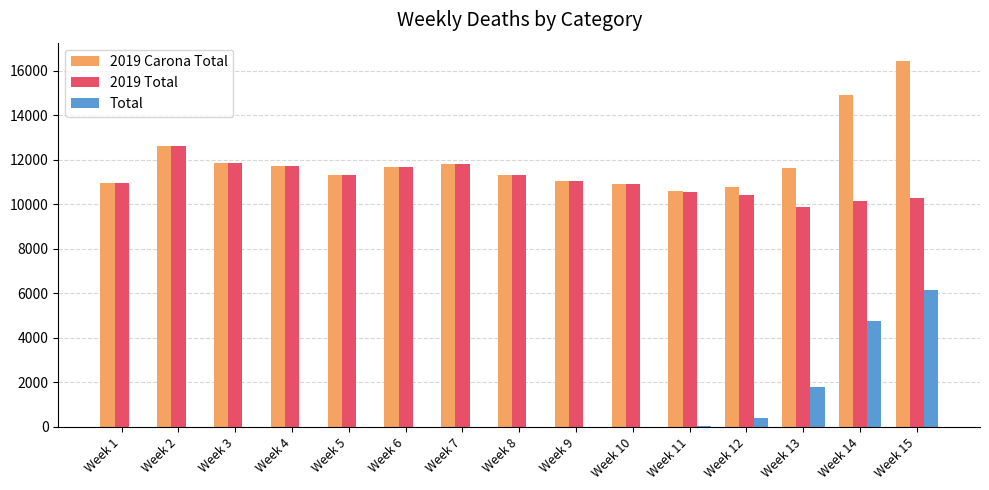

At which label is Total closest to 3073?

Week 13